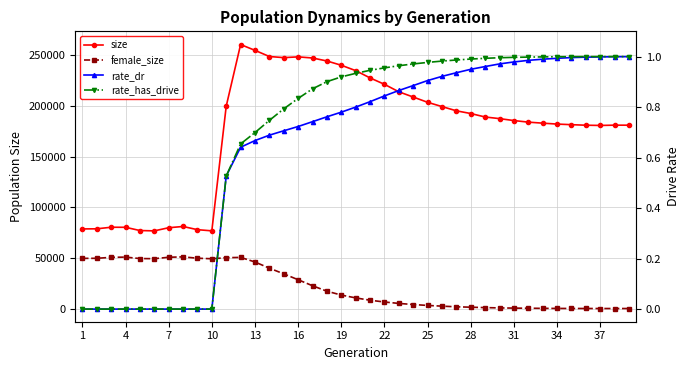

True or false: female_size and size cross at least once.

False